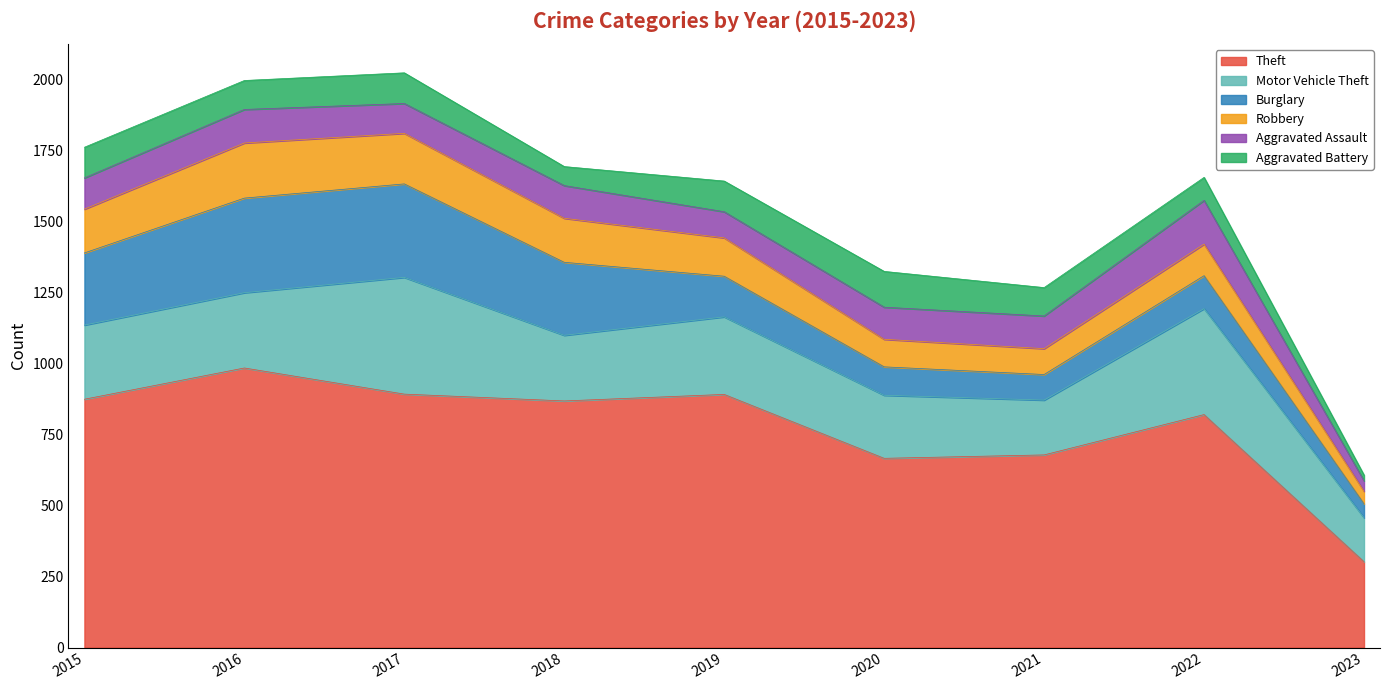

The Aggravated Battery series shows 34 at 2023. True or false?

False